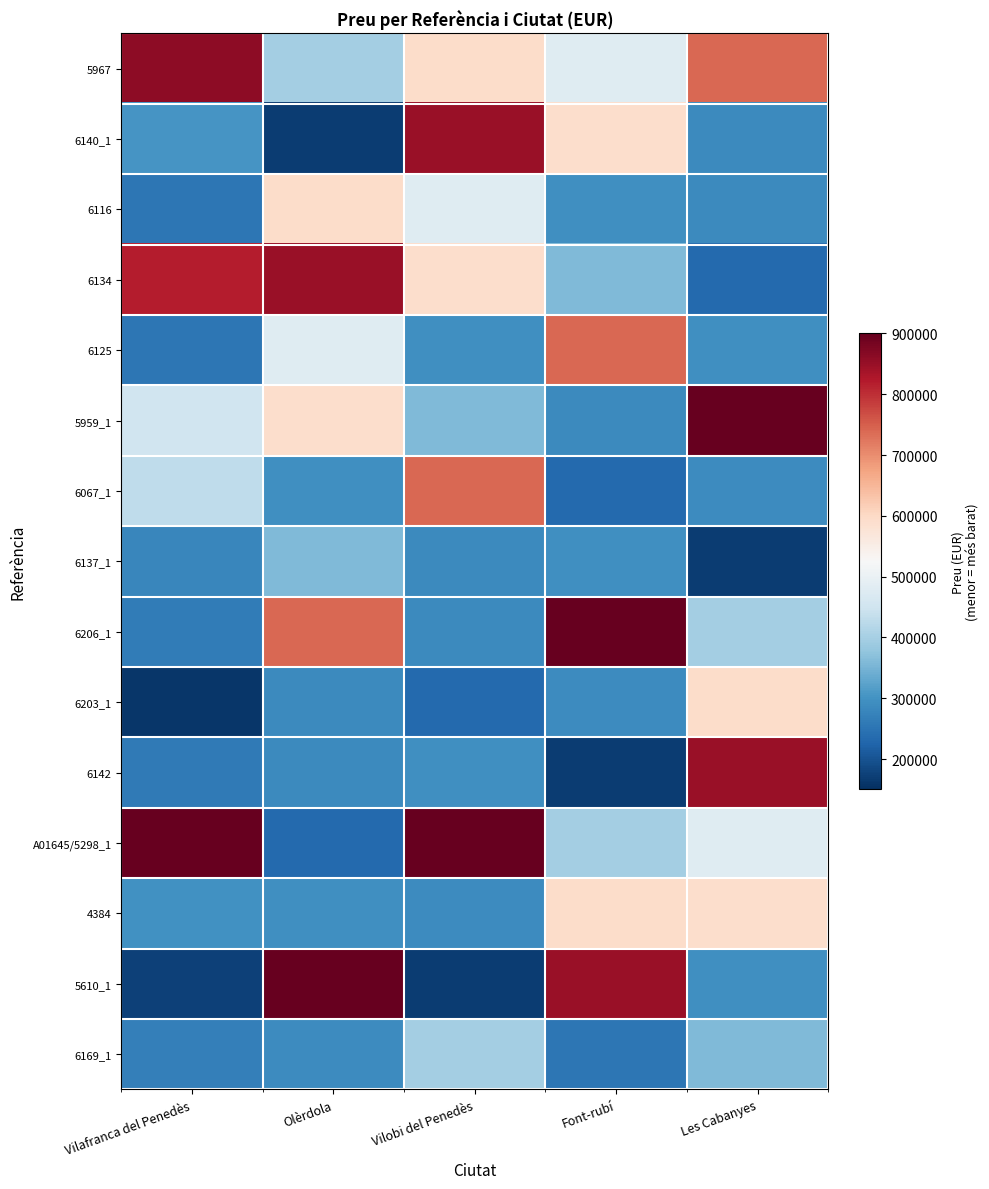

Count the number of data series in this chart.

15